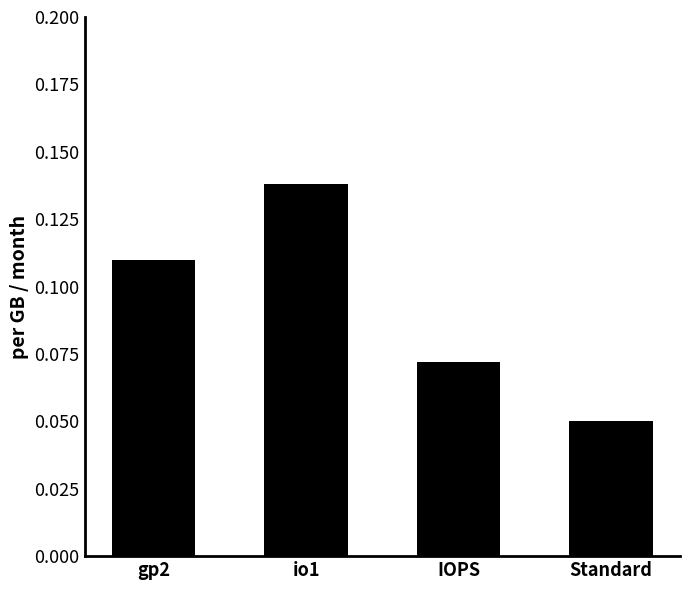

What is the label of the 1st bar from the right?

Standard